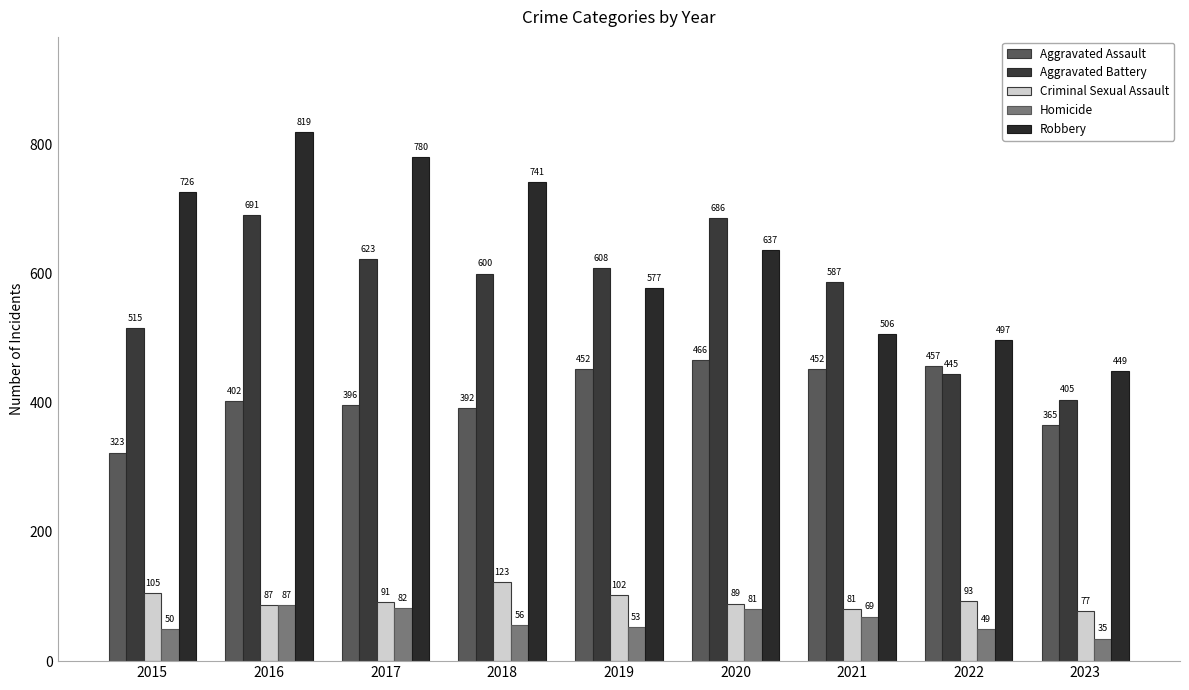

What is the value of the Robbery bar at the 6th from the left?

637